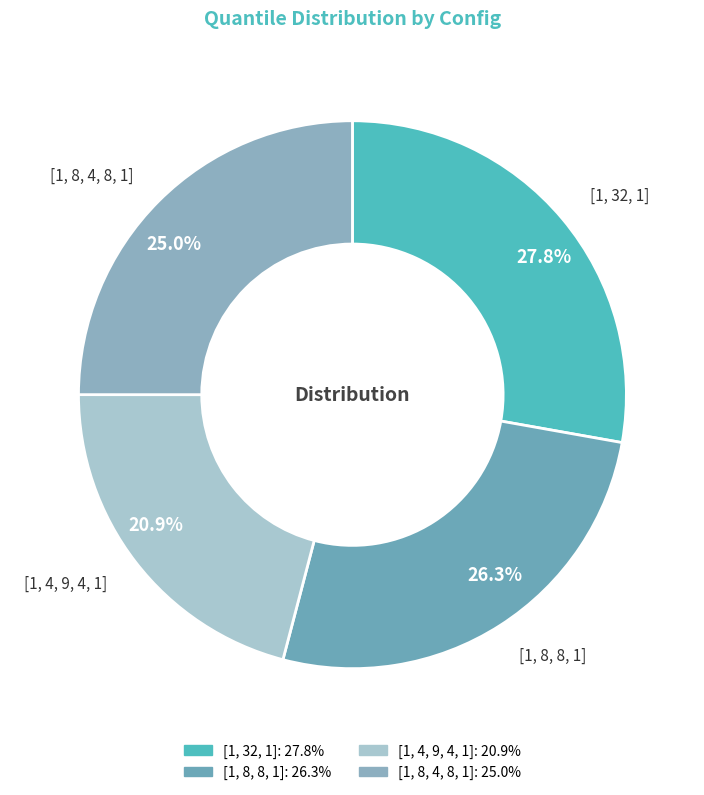

What percentage is the [1, 32, 1] slice, to the nearest percent?

28%